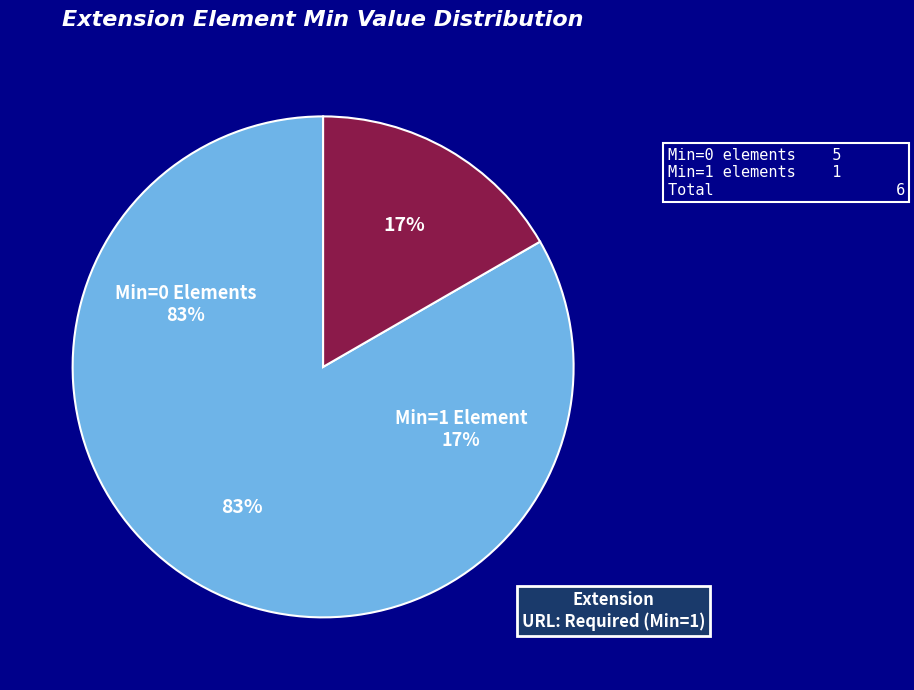

To the nearest percent, what portion does Extension.url represent?

100%